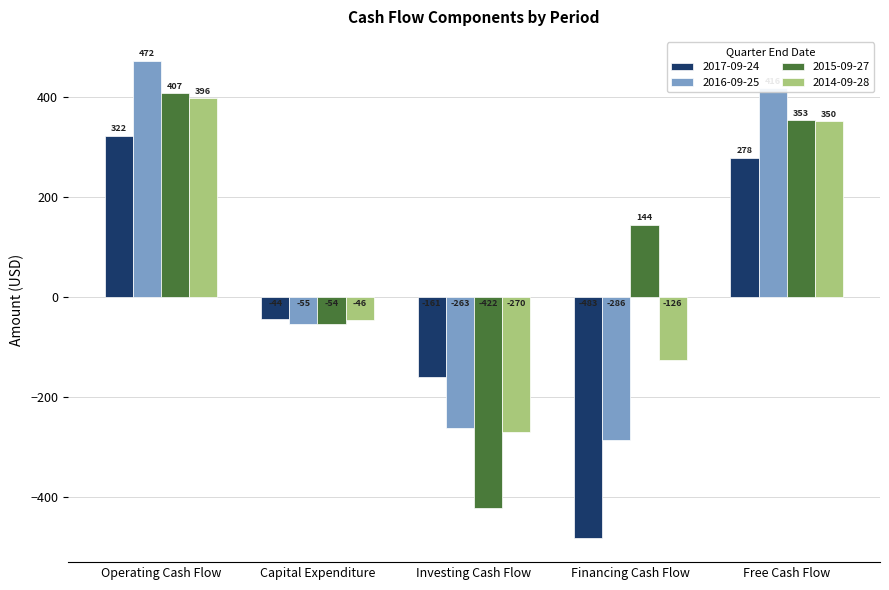

Read the 2016-09-25 value at Investing Cash Flow.

-262.9